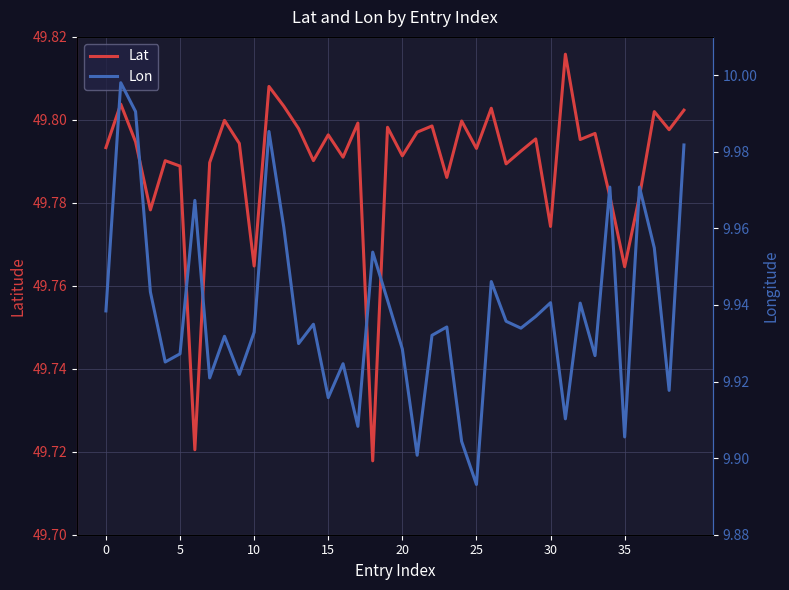

How many interior local peaks does the Lon series have?

13